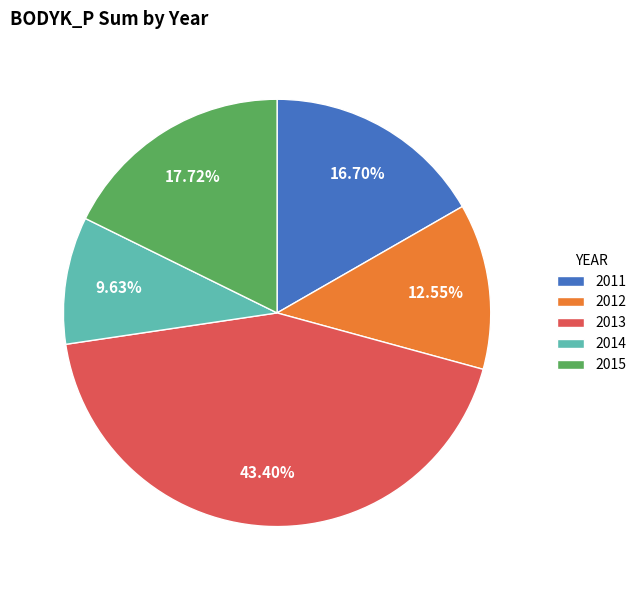

What portion of the pie excludes 2014?

90.4%